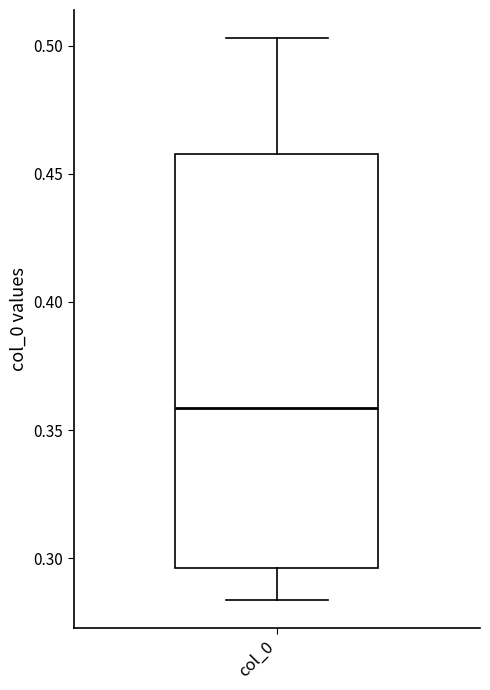

Transcribe this box plot: give where the median line is, the range the box spans, and where the two whiskers end, as read against the y-axis. The values are not printed on the chart, so give them approximately, as read against the axis.

median 0.360, box 0.295 to 0.460, whiskers 0.285 to 0.505